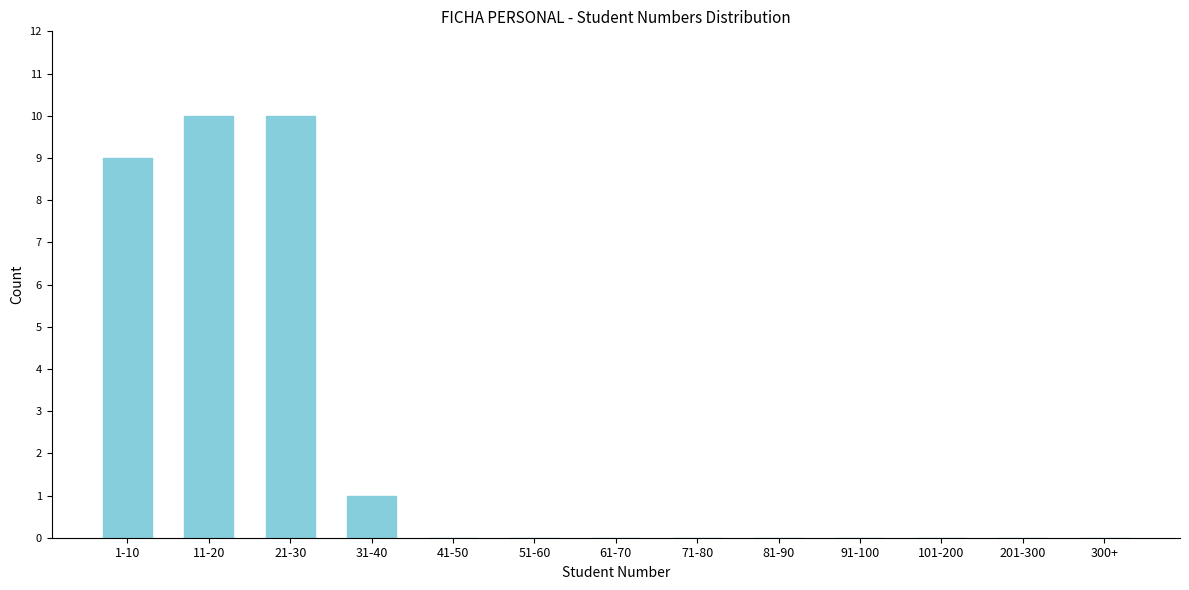

Reading left to right, list all the values displayed in this chart.

1-10=9	11-20=10	21-30=10	31-40=1	41-50=0	51-60=0	61-70=0	71-80=0	81-90=0	91-100=0	101-200=0	201-300=0	300+=0